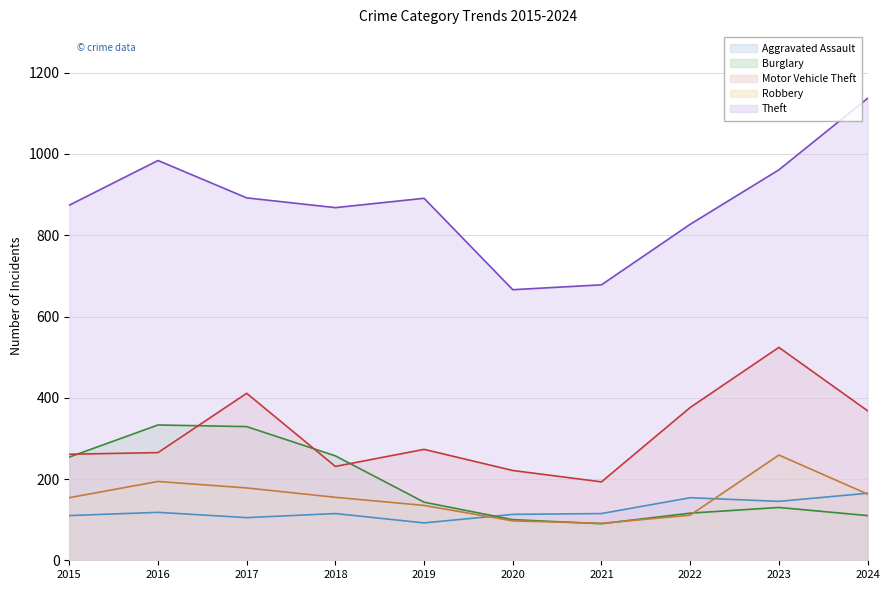

Which series has the largest range (max minus min)?

Theft